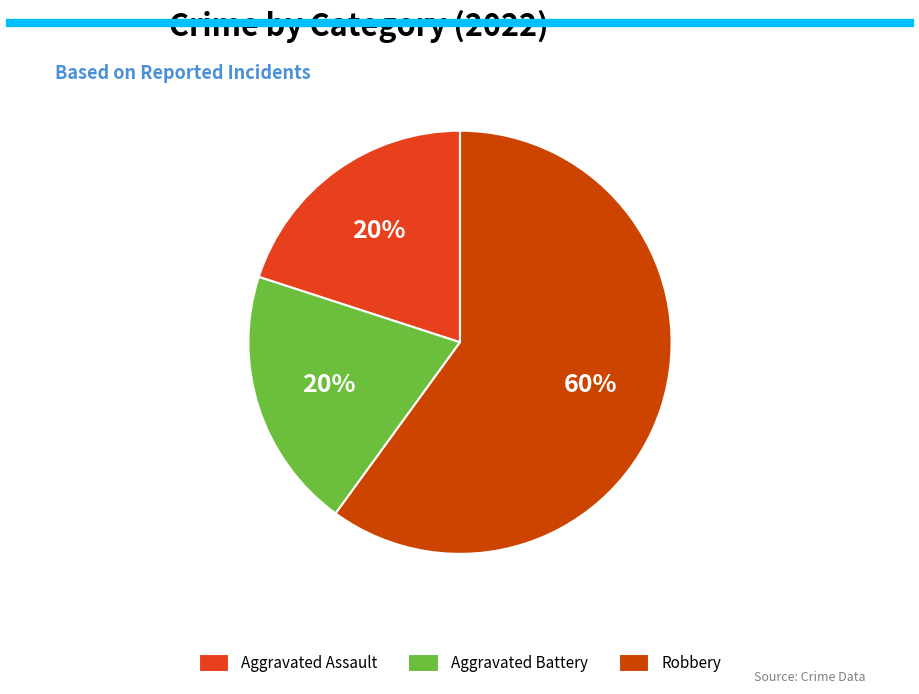

Combined, do Aggravated Battery and Aggravated Assault account for over 50%?

No